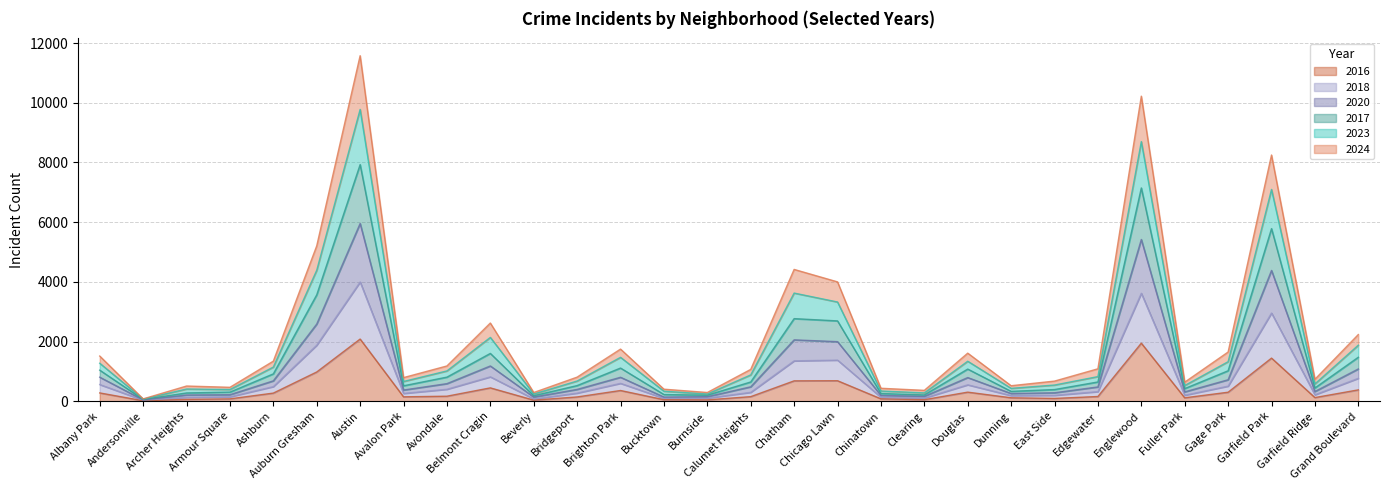

How many interior local valleys does the 2024 series have?

8